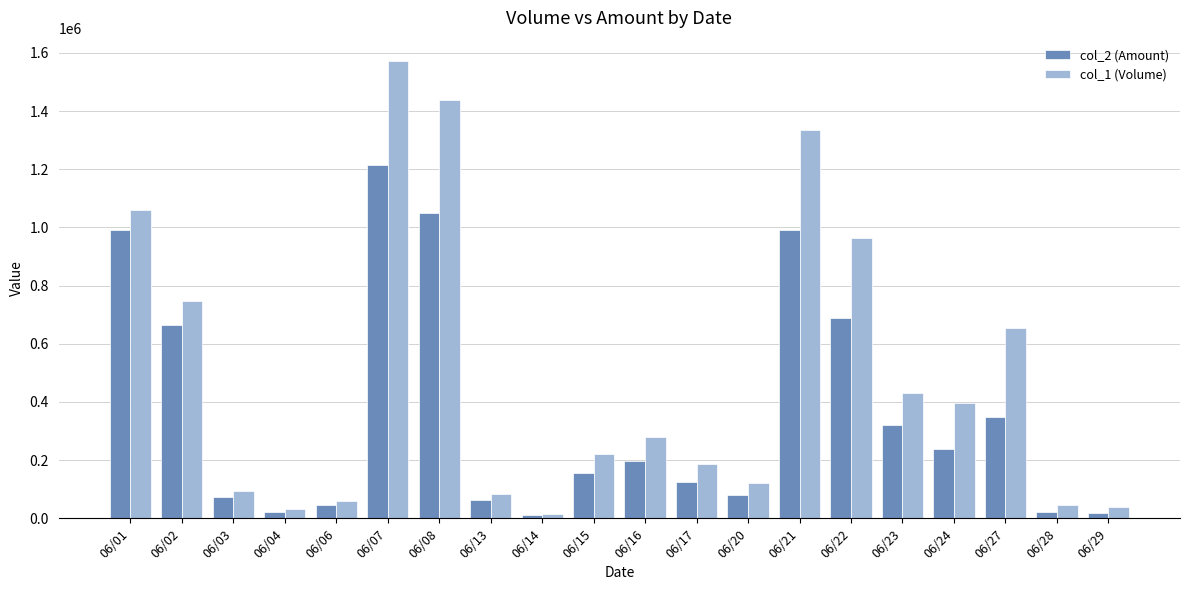

What is the approximate value of col_1 (Volume) at 06/24?

398000